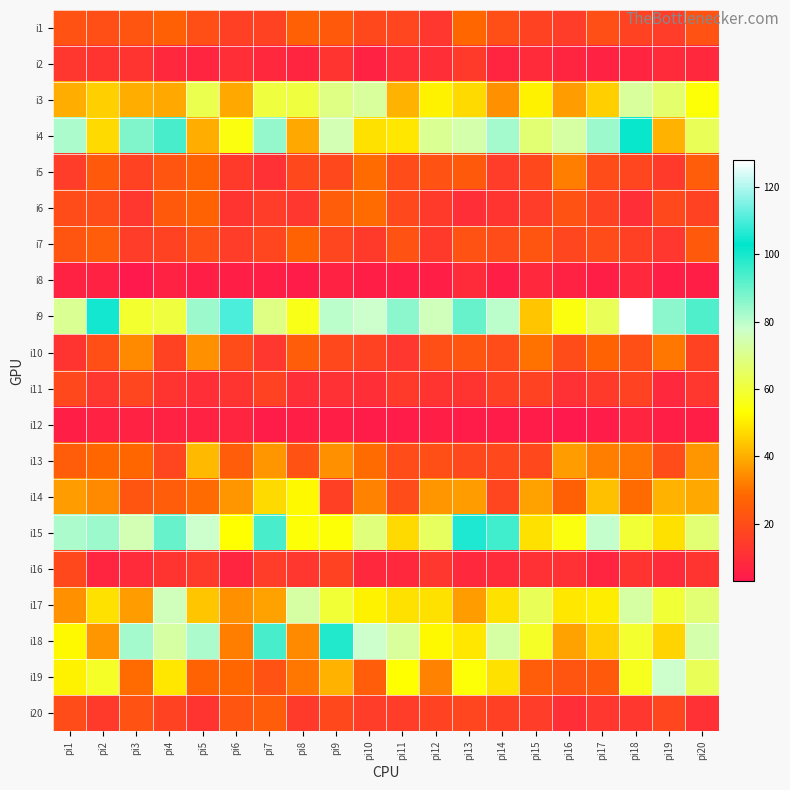

Reading left to right, what are all the values shown in this chart?

i1: pi1=22	pi2=21	pi3=23	pi4=26	pi5=21	pi6=16	pi7=17	pi8=26	pi9=24	pi10=19	pi11=18	pi12=13	pi13=28	pi14=21	pi15=17	pi16=15	pi17=21	pi18=17	pi19=15	pi20=22
i2: pi1=13	pi2=12	pi3=12	pi4=8	pi5=7	pi6=10	pi7=8	pi8=7	pi9=12	pi10=6	pi11=10	pi12=10	pi13=14	pi14=7	pi15=9	pi16=7	pi17=6	pi18=7	pi19=9	pi20=8
i3: pi1=40	pi2=45	pi3=40	pi4=39	pi5=63	pi6=39	pi7=61	pi8=61	pi9=69	pi10=72	pi11=41	pi12=51	pi13=47	pi14=35	pi15=51	pi16=37	pi17=45	pi18=72	pi19=66	pi20=54
i4: pi1=82	pi2=47	pi3=87	pi4=94	pi5=40	pi6=55	pi7=85	pi8=39	pi9=75	pi10=48	pi11=49	pi12=71	pi13=74	pi14=83	pi15=67	pi16=73	pi17=84	pi18=102	pi19=41	pi20=64
i5: pi1=15	pi2=24	pi3=17	pi4=23	pi5=27	pi6=14	pi7=11	pi8=19	pi9=19	pi10=29	pi11=20	pi12=22	pi13=24	pi14=15	pi15=19	pi16=32	pi17=20	pi18=18	pi19=14	pi20=25
i6: pi1=20	pi2=20	pi3=13	pi4=24	pi5=27	pi6=12	pi7=15	pi8=13	pi9=25	pi10=29	pi11=19	pi12=14	pi13=10	pi14=12	pi15=15	pi16=22	pi17=17	pi18=10	pi19=19	pi20=17
i7: pi1=23	pi2=25	pi3=15	pi4=17	pi5=21	pi6=15	pi7=18	pi8=27	pi9=18	pi10=14	pi11=22	pi12=14	pi13=22	pi14=20	pi15=23	pi16=18	pi17=20	pi18=16	pi19=13	pi20=24
i8: pi1=6	pi2=6	pi3=3	pi4=6	pi5=5	pi6=5	pi7=5	pi8=4	pi9=6	pi10=5	pi11=5	pi12=5	pi13=9	pi14=5	pi15=8	pi16=6	pi17=5	pi18=8	pi19=5	pi20=5
i9: pi1=71	pi2=105	pi3=59	pi4=61	pi5=84	pi6=110	pi7=69	pi8=56	pi9=80	pi10=78	pi11=86	pi12=76	pi13=90	pi14=80	pi15=44	pi16=55	pi17=64	pi18=128	pi19=86	pi20=93
i10: pi1=12	pi2=21	pi3=34	pi4=17	pi5=35	pi6=20	pi7=13	pi8=25	pi9=19	pi10=17	pi11=13	pi12=21	pi13=23	pi14=20	pi15=30	pi16=20	pi17=27	pi18=21	pi19=31	pi20=17
i11: pi1=19	pi2=13	pi3=18	pi4=12	pi5=10	pi6=12	pi7=17	pi8=10	pi9=11	pi10=10	pi11=14	pi12=12	pi13=12	pi14=16	pi15=17	pi16=11	pi17=14	pi18=17	pi19=8	pi20=13
i12: pi1=5	pi2=6	pi3=6	pi4=6	pi5=6	pi6=7	pi7=4	pi8=5	pi9=5	pi10=4	pi11=4	pi12=5	pi13=4	pi14=4	pi15=4	pi16=3	pi17=4	pi18=7	pi19=5	pi20=5
i13: pi1=25	pi2=28	pi3=28	pi4=18	pi5=42	pi6=25	pi7=36	pi8=22	pi9=35	pi10=29	pi11=20	pi12=21	pi13=19	pi14=19	pi15=19	pi16=37	pi17=32	pi18=31	pi19=20	pi20=36
i14: pi1=37	pi2=34	pi3=23	pi4=25	pi5=29	pi6=36	pi7=47	pi8=52	pi9=16	pi10=33	pi11=20	pi12=36	pi13=37	pi14=18	pi15=38	pi16=26	pi17=43	pi18=29	pi19=41	pi20=39
i15: pi1=82	pi2=84	pi3=75	pi4=90	pi5=78	pi6=53	pi7=94	pi8=54	pi9=54	pi10=68	pi11=47	pi12=65	pi13=106	pi14=95	pi15=48	pi16=55	pi17=79	pi18=60	pi19=48	pi20=67
i16: pi1=19	pi2=7	pi3=9	pi4=12	pi5=14	pi6=7	pi7=15	pi8=13	pi9=17	pi10=8	pi11=8	pi12=13	pi13=8	pi14=9	pi15=11	pi16=11	pi17=7	pi18=12	pi19=9	pi20=12
i17: pi1=35	pi2=48	pi3=37	pi4=76	pi5=44	pi6=35	pi7=38	pi8=73	pi9=60	pi10=51	pi11=48	pi12=48	pi13=37	pi14=48	pi15=64	pi16=49	pi17=50	pi18=73	pi19=60	pi20=67
i18: pi1=52	pi2=36	pi3=83	pi4=73	pi5=82	pi6=32	pi7=94	pi8=34	pi9=99	pi10=78	pi11=72	pi12=52	pi13=49	pi14=73	pi15=58	pi16=38	pi17=45	pi18=59	pi19=46	pi20=74
i19: pi1=51	pi2=58	pi3=29	pi4=49	pi5=27	pi6=28	pi7=22	pi8=31	pi9=41	pi10=25	pi11=53	pi12=33	pi13=54	pi14=48	pi15=25	pi16=23	pi17=24	pi18=57	pi19=78	pi20=64
i20: pi1=20	pi2=14	pi3=22	pi4=17	pi5=12	pi6=23	pi7=25	pi8=14	pi9=19	pi10=15	pi11=15	pi12=17	pi13=18	pi14=16	pi15=15	pi16=10	pi17=13	pi18=13	pi19=18	pi20=11